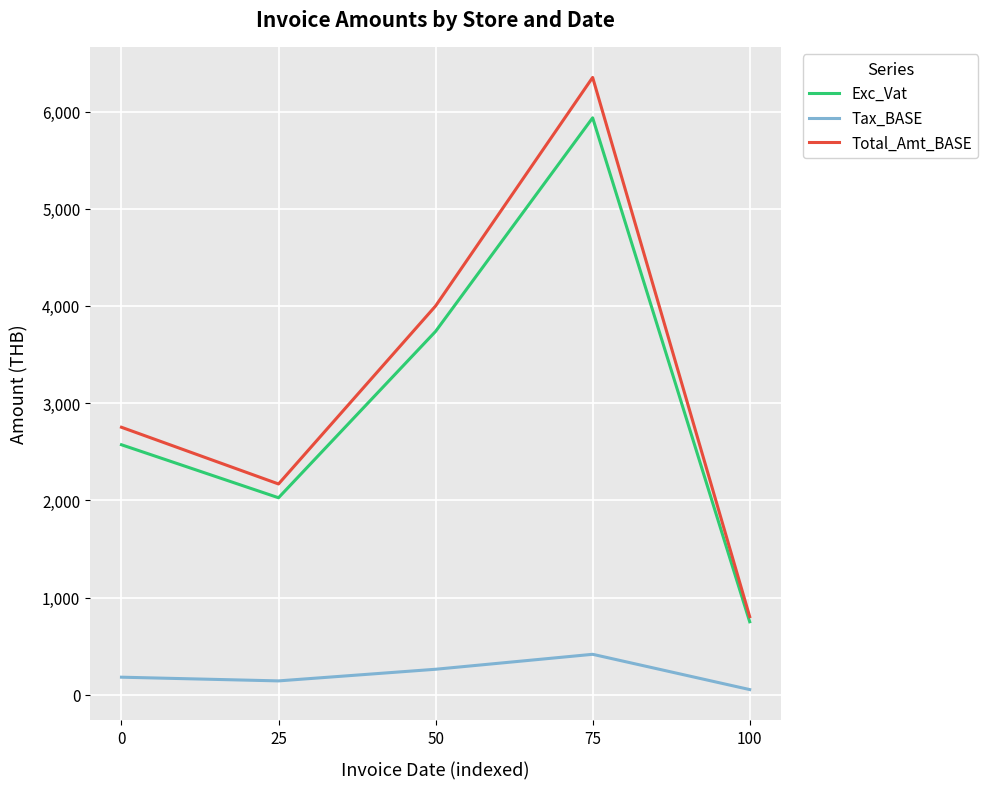

Count the number of categories in the chart.

5